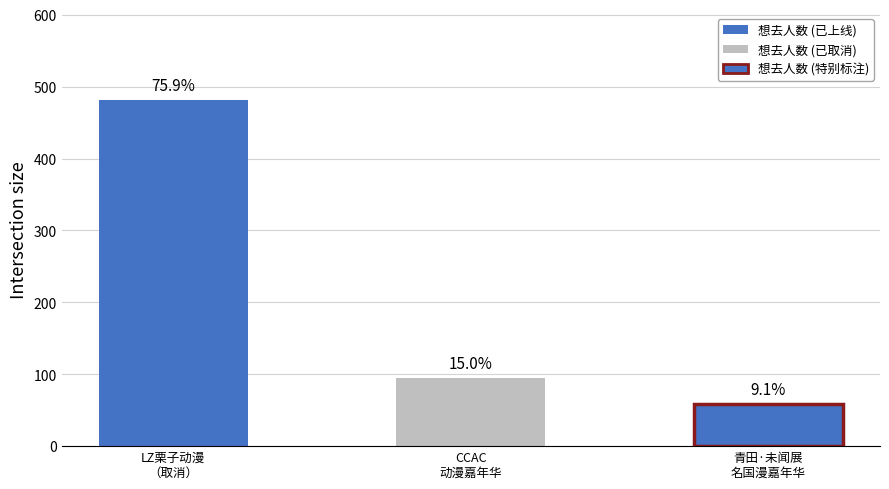

At which category does the chart reach its minimum across all series?

青田·未闻展名国漫嘉年华